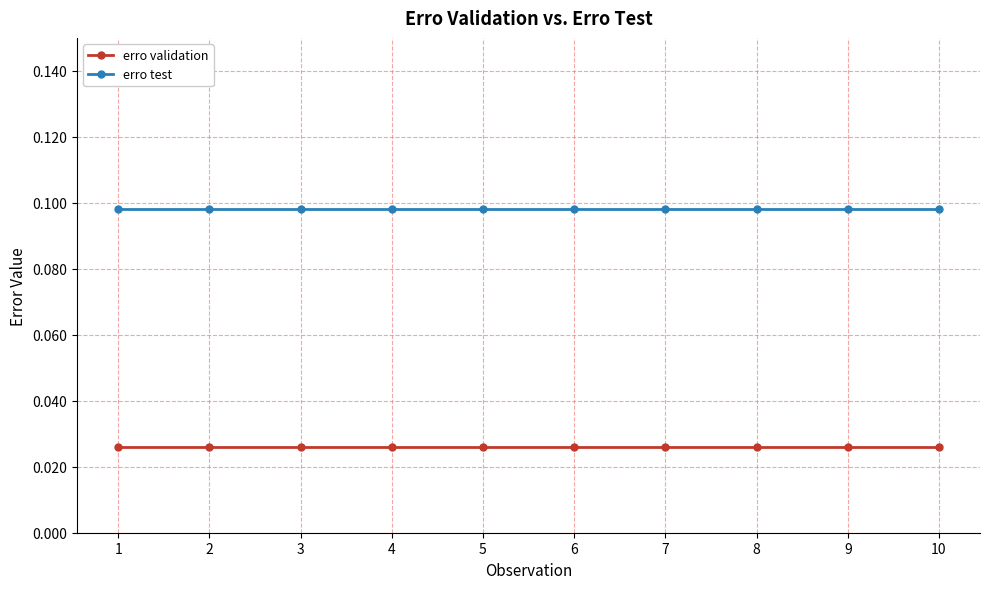

What is the sum of the erro test values at 9 and 2?

0.2